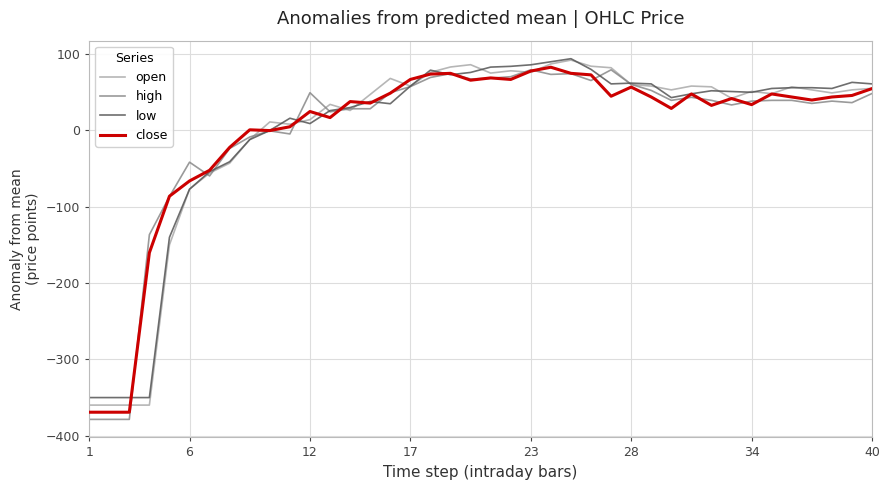

Which series has the largest range (max minus min)?

high